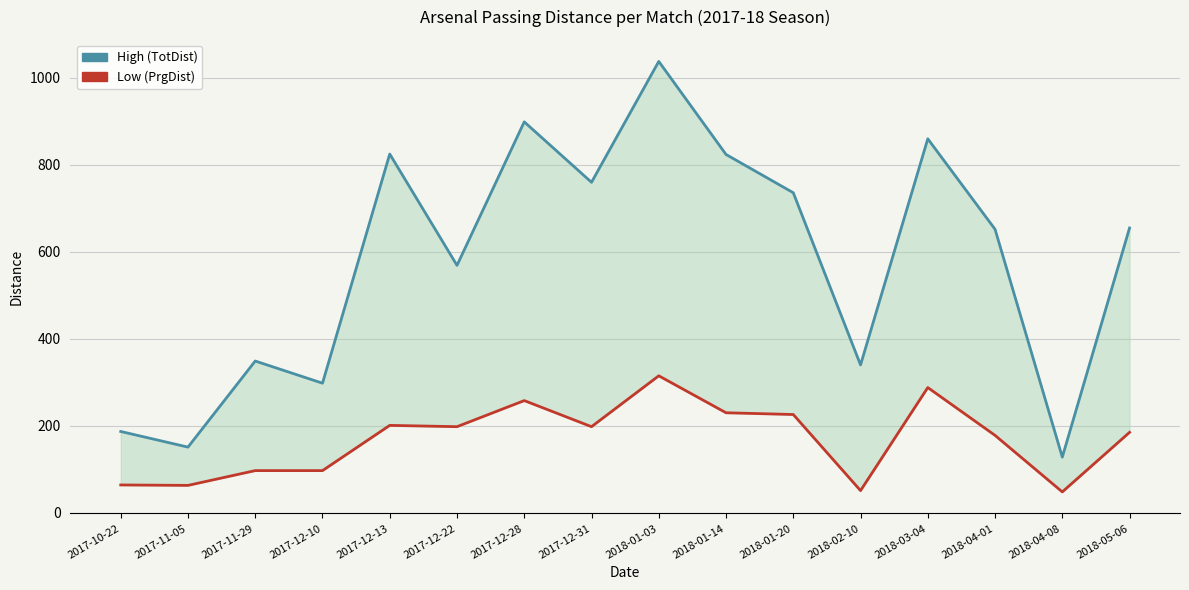

What is the label of the 1st point from the right?

2018-05-06